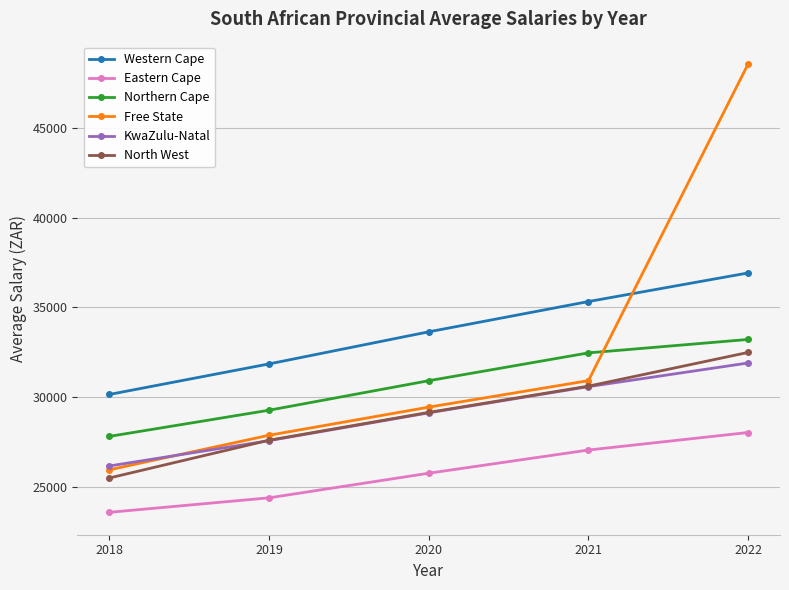

Which label corresponds to the largest value in the chart?

2022